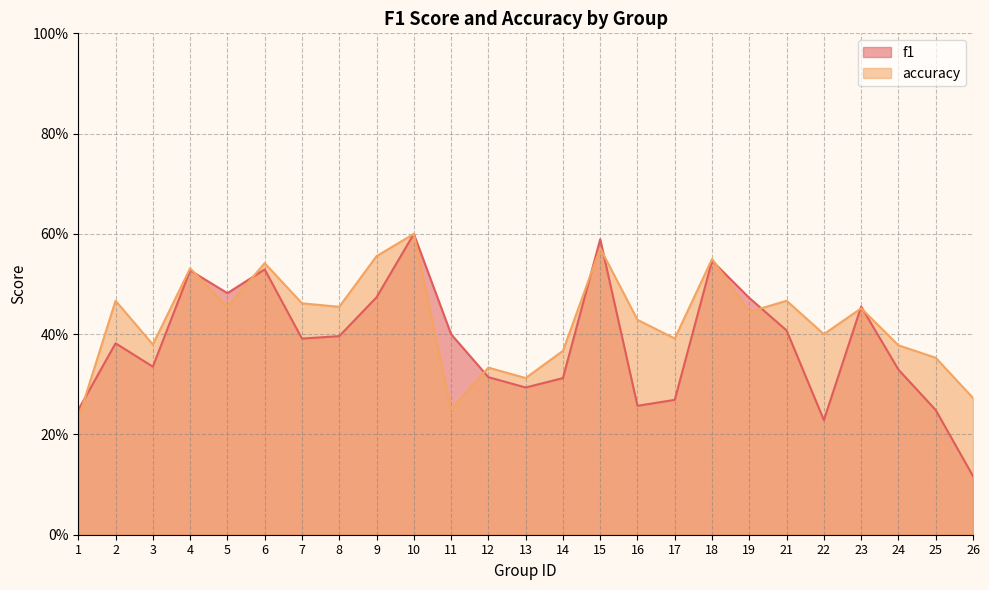

At which category does f1 reach its first local valley?

3